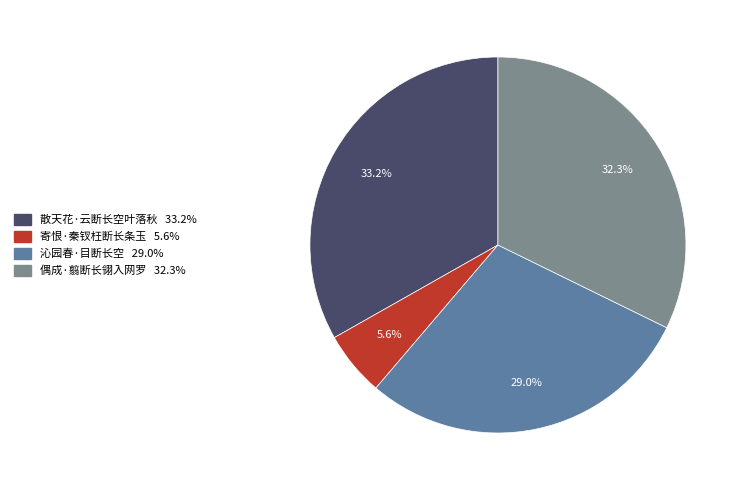

Count the number of slices in the pie.

4